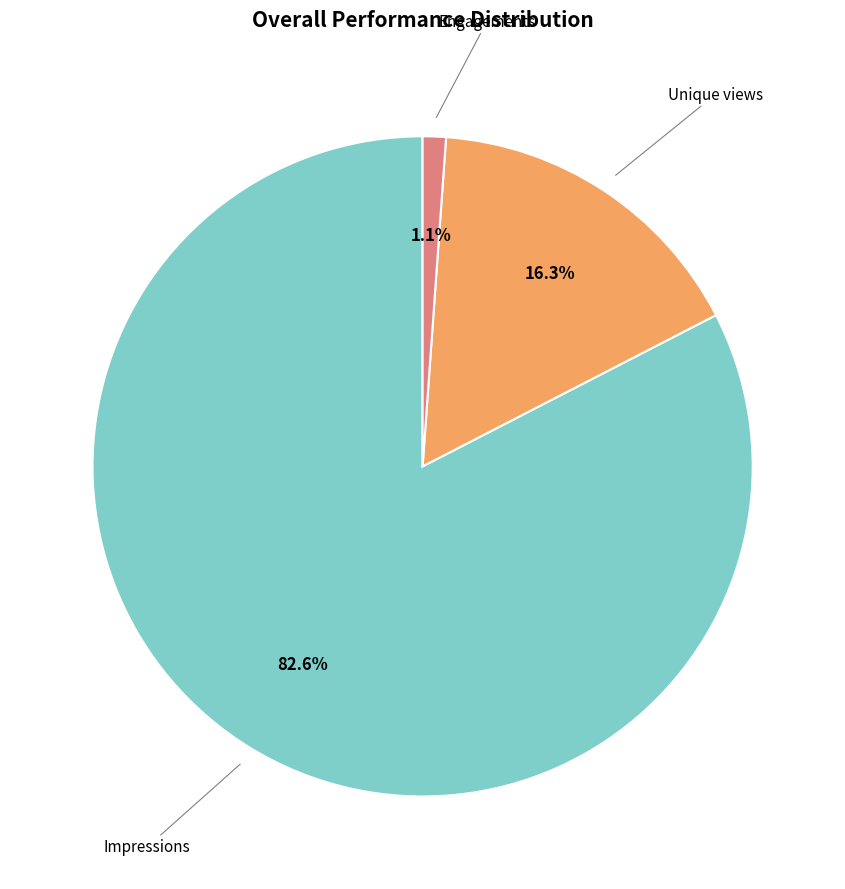

Is there a majority slice in this chart?

Yes